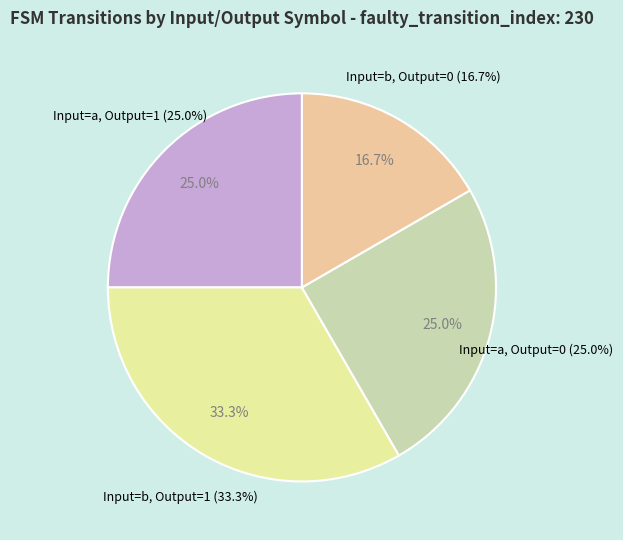

Does destination >= 100 (a) represent more than half of the total?

No